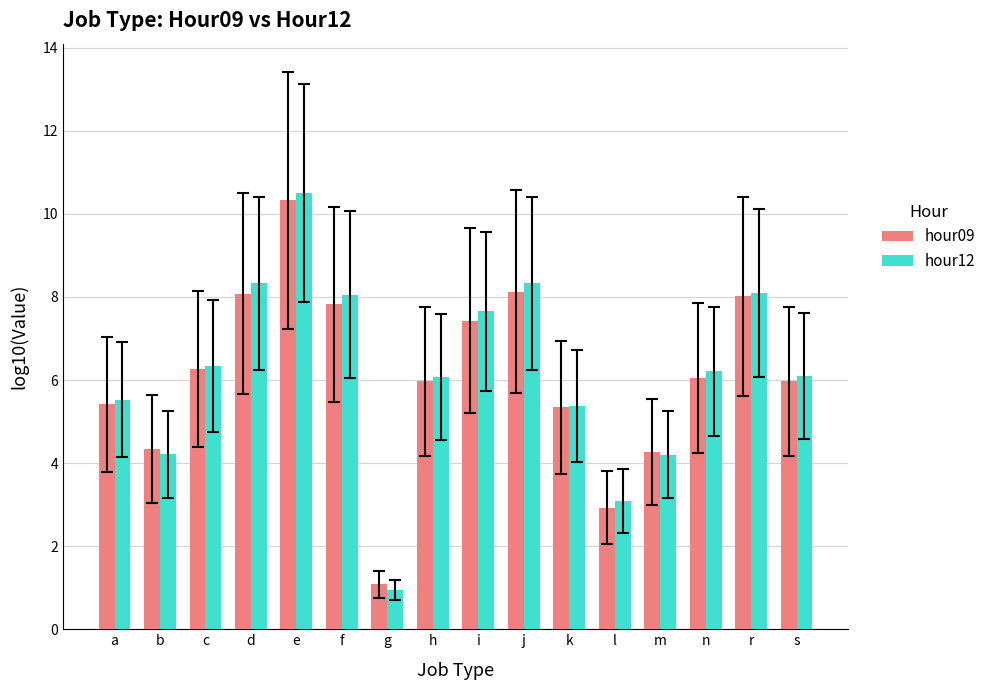

What is the difference between the hour12 values at r and l?

5.0